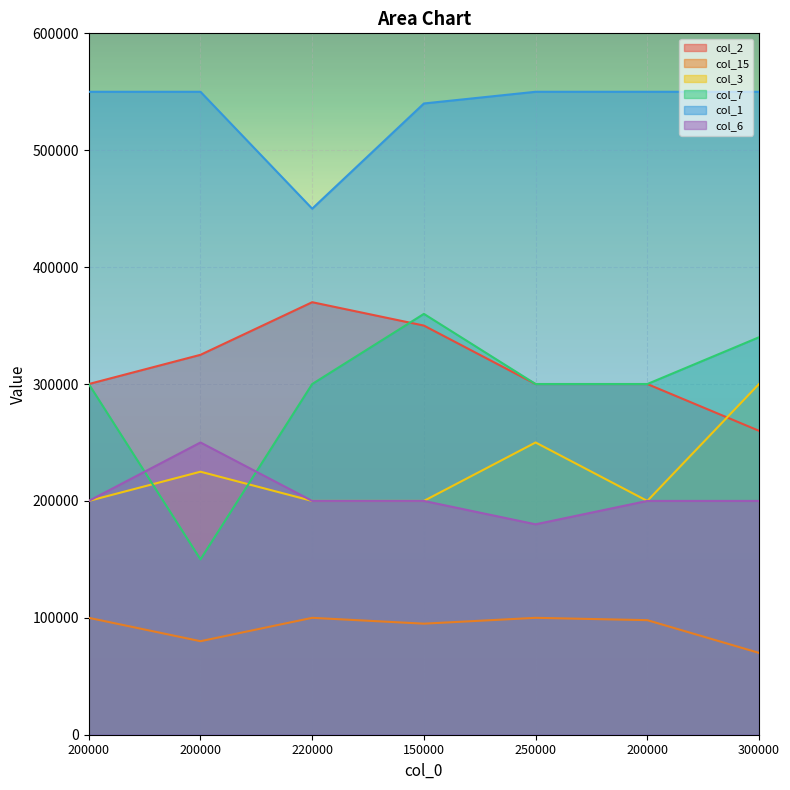

True or false: col_6 and col_15 intersect in this chart.

False